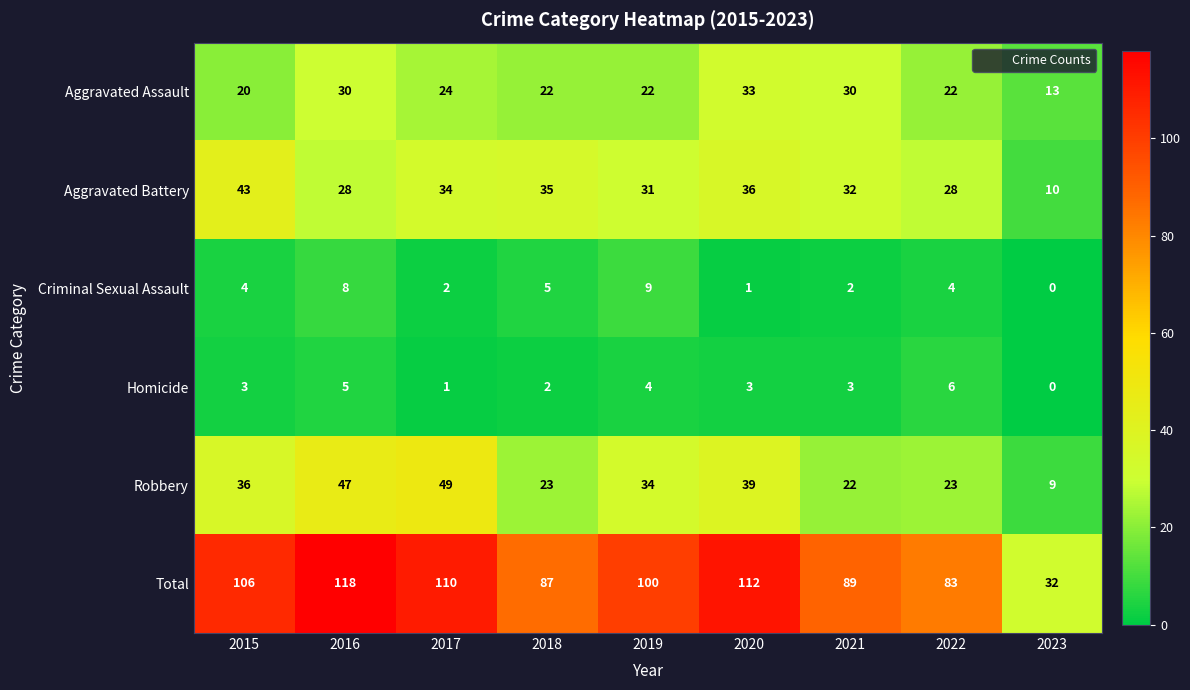

Count the number of data series in this chart.

6